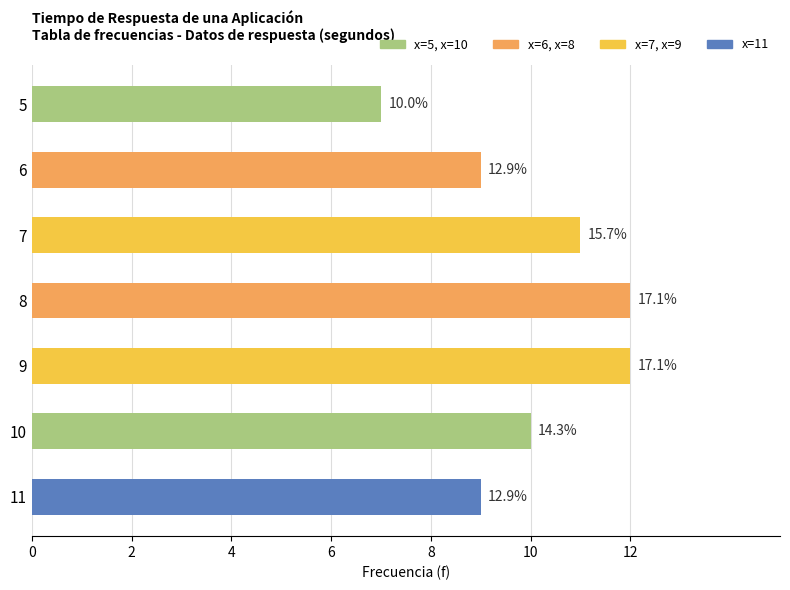

Are the bars horizontal?

Yes